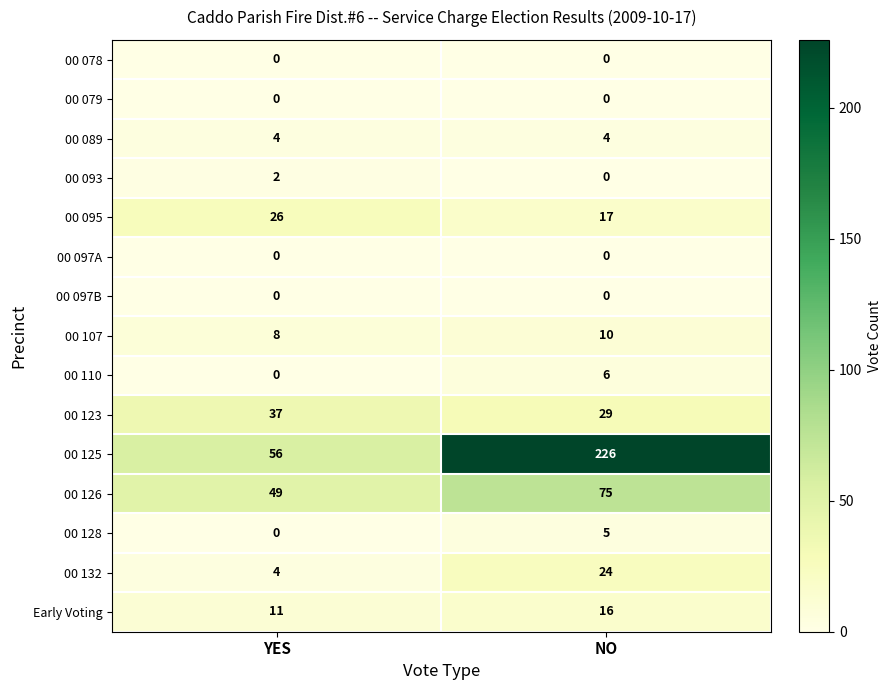

What is the difference between the highest and lowest values at NO?

226